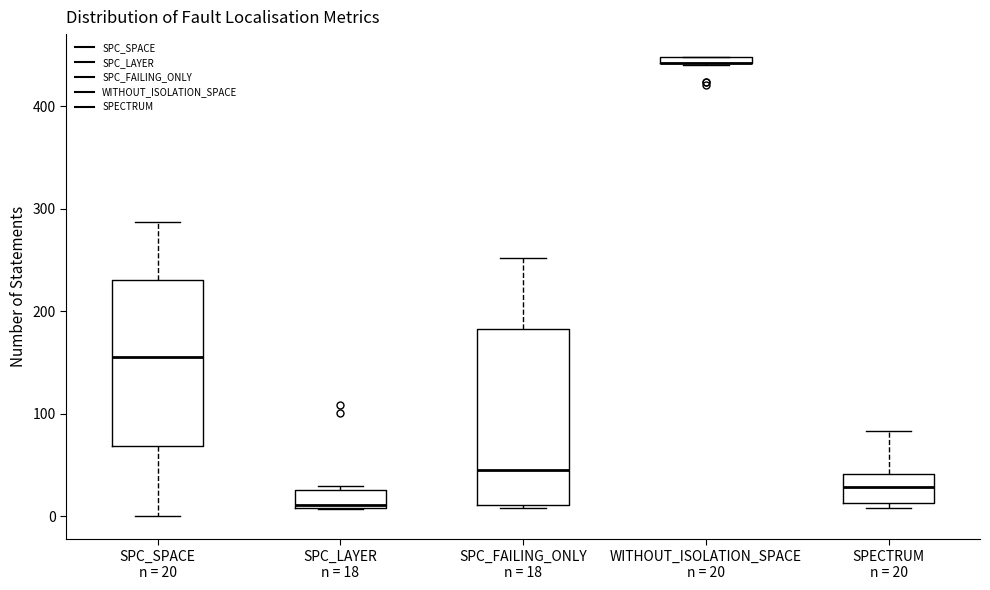

Where is the lower edge of the box for WITHOUT_ISOLATION_SPACE n = 20 on the y-axis? The values are not printed on the chart, so give them approximately, as read against the axis.

440